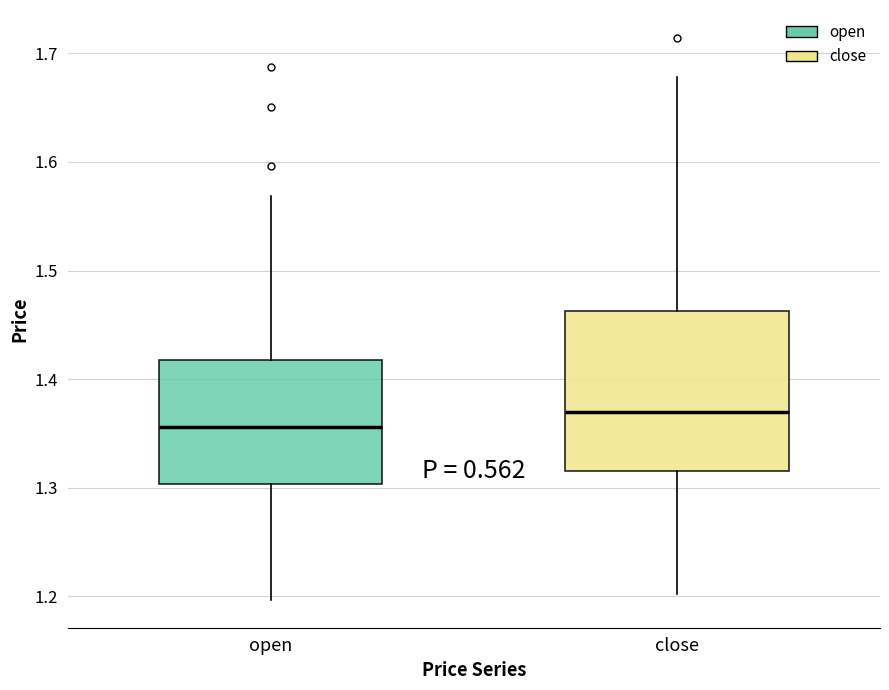

Reading left to right, read every box against the y-axis: the position of its median line, the range the box covers, and the ends of its whiskers. The values are not printed on the chart, so give them approximately, as read against the axis.

open: median 1.36, box 1.30 to 1.42, whiskers 1.20 to 1.57
close: median 1.37, box 1.32 to 1.46, whiskers 1.20 to 1.68